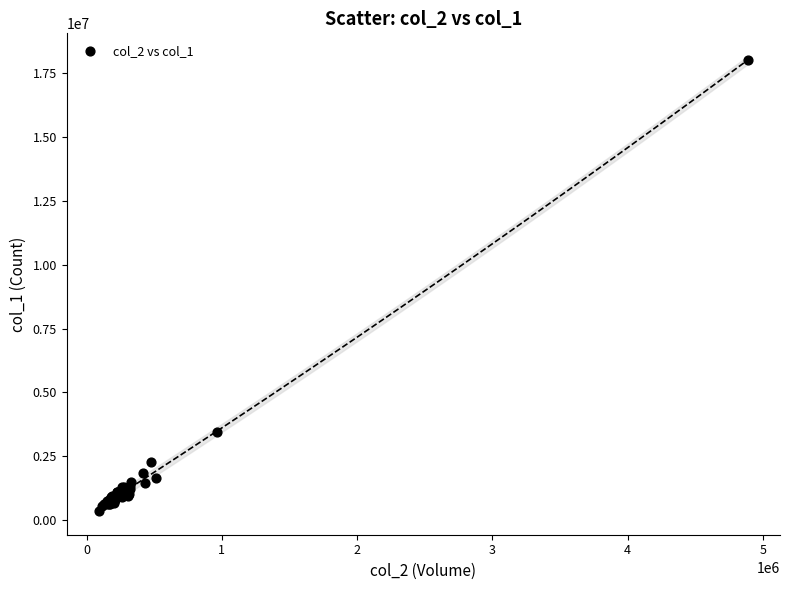

What Y value in the scatter plot is closest to 9182500?

3441000